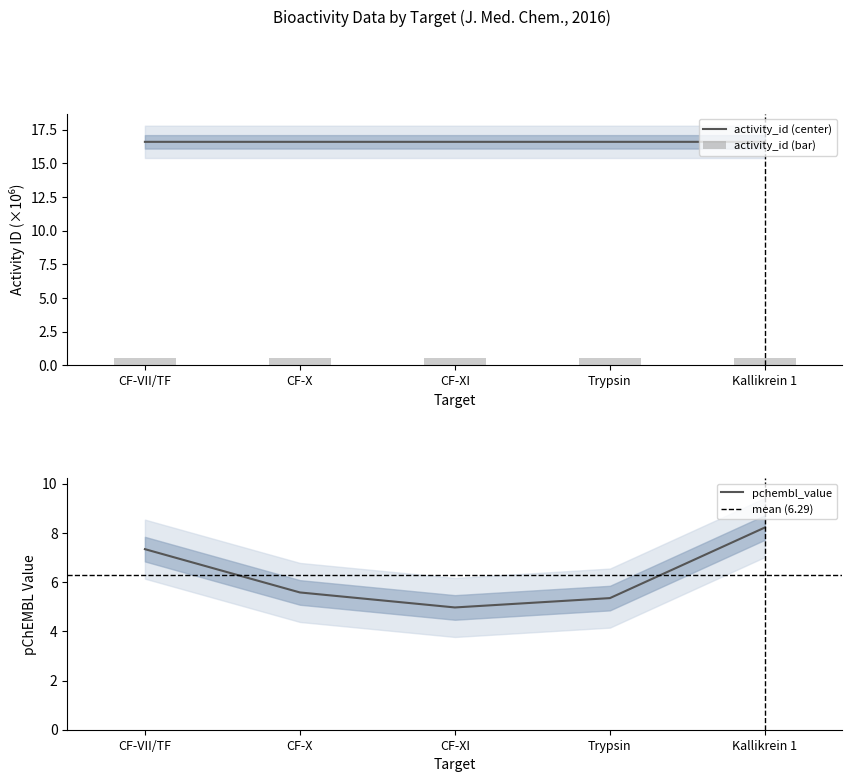

List the series in order of their peak value, lowest first.

pchembl_value, activity_id